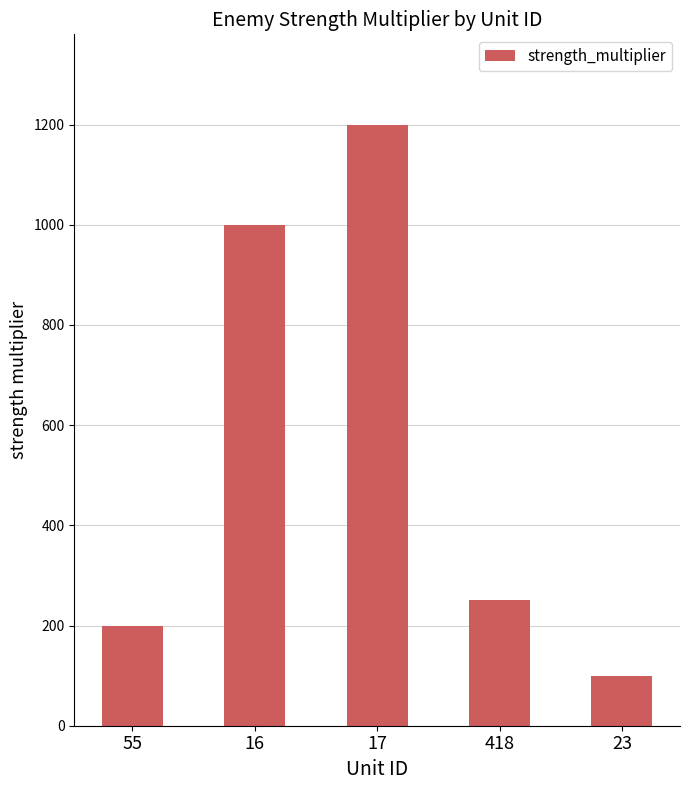

Reading left to right, extract all data points from this chart.

55=200	16=1000	17=1200	418=250	23=100